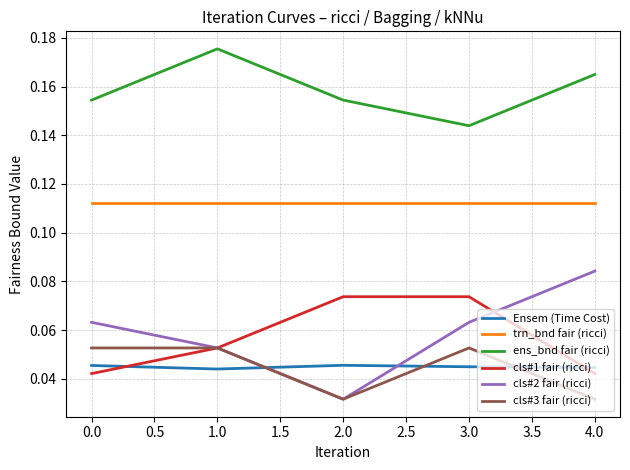

How many categories are shown in the chart?

5